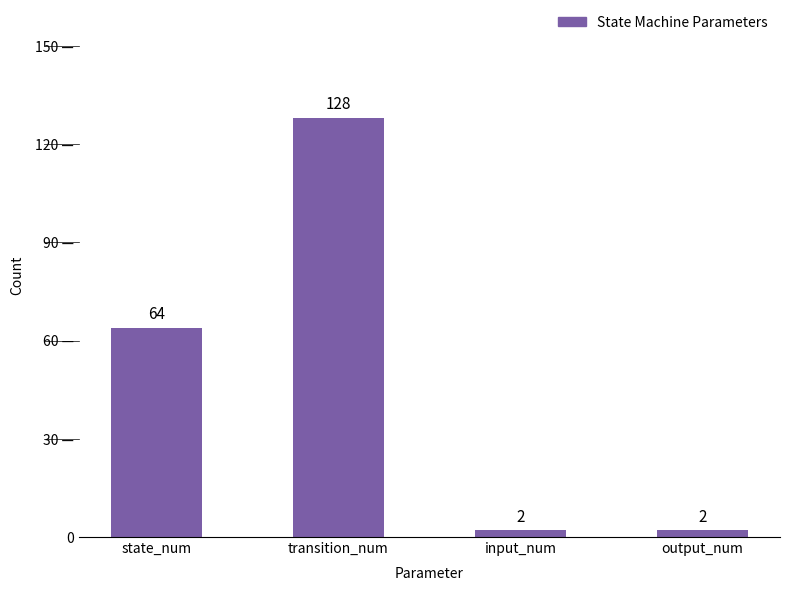

Does the chart contain any negative values?

No